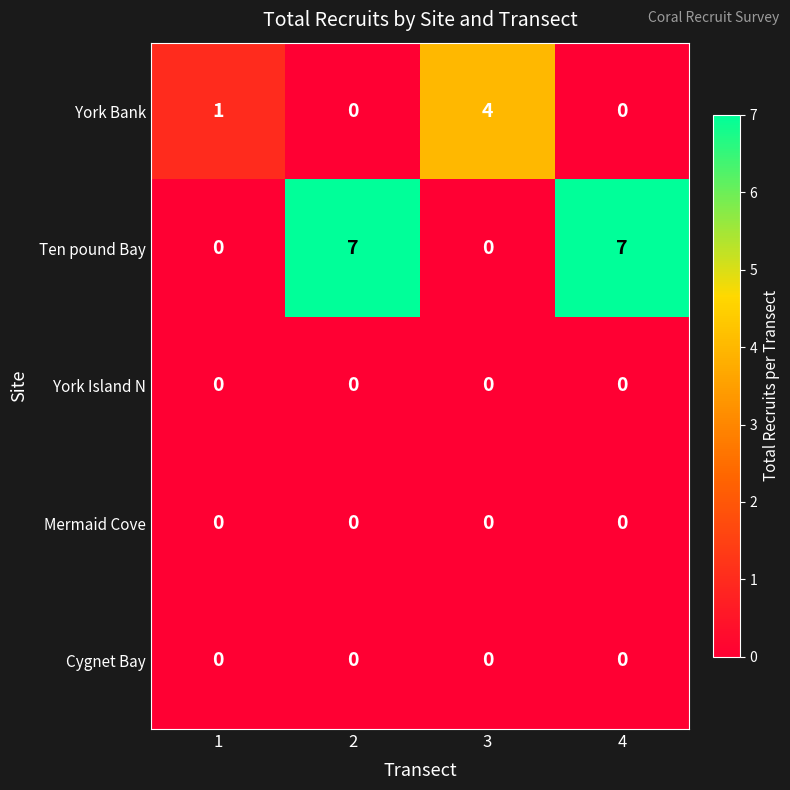

What is the sum of the York Bank values at 2 and 3?

4